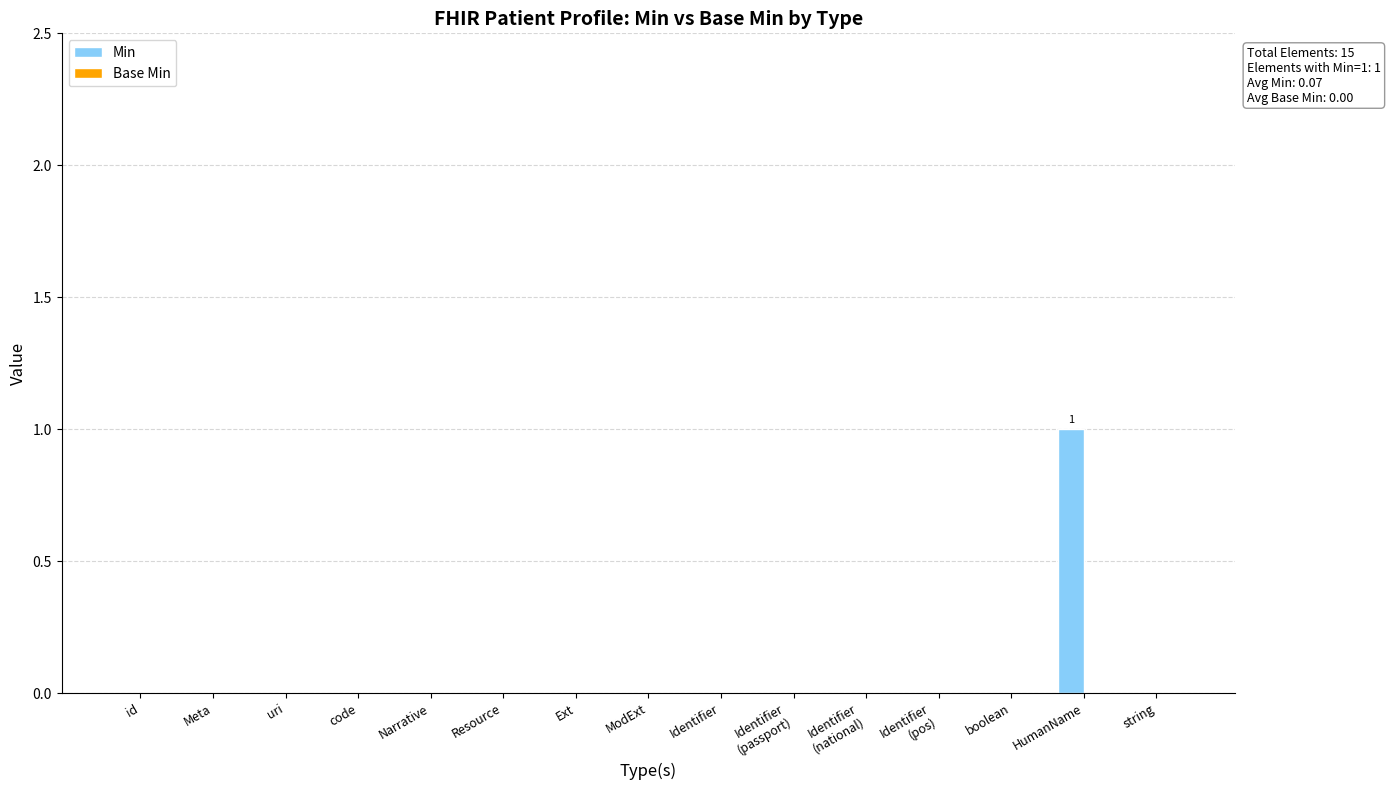

Are the bars horizontal?

No